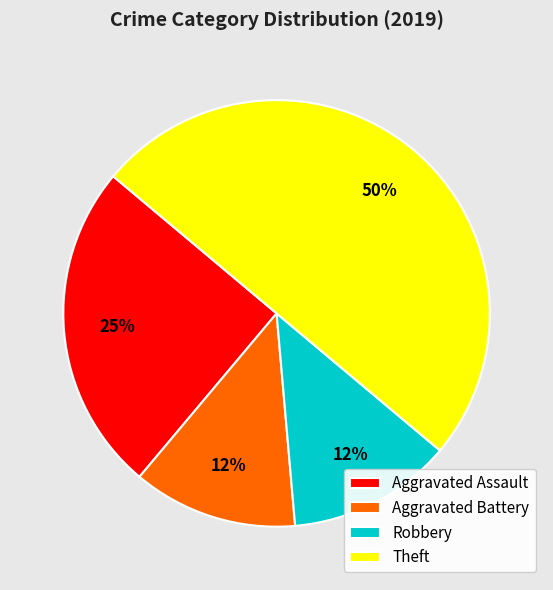

What is the ratio of the value at Aggravated Battery to the value at Robbery?

1.0